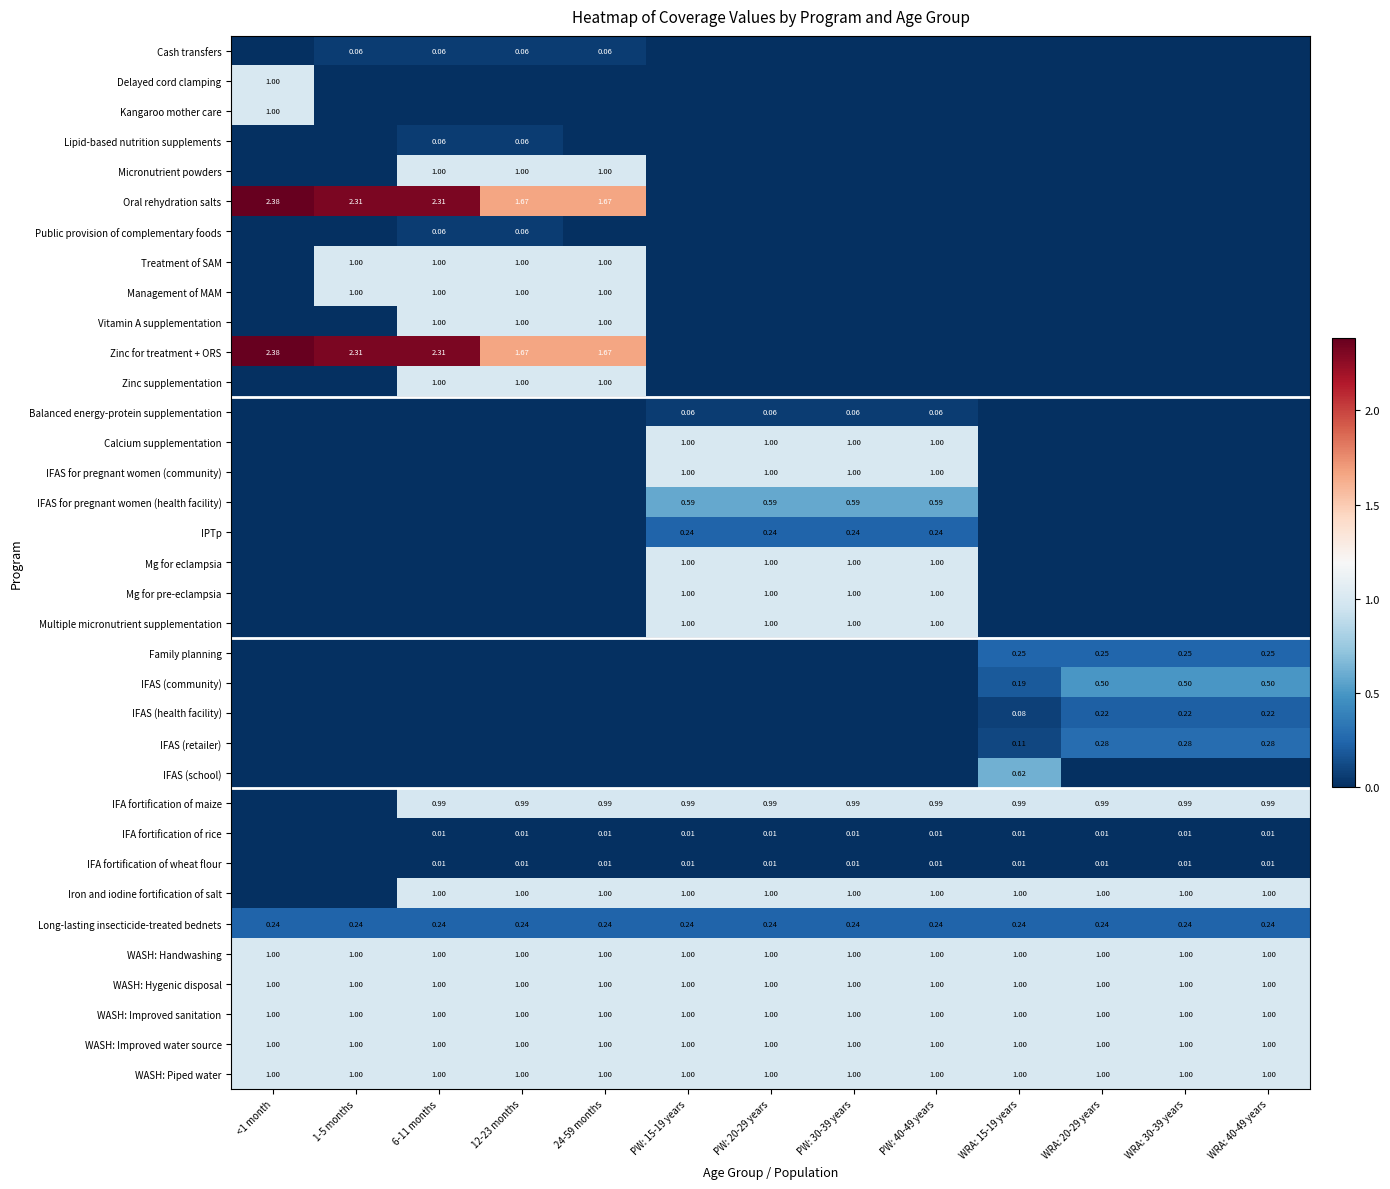

The value of IFAS (community) at PW: 20-29 years is 0.0. True or false?

True